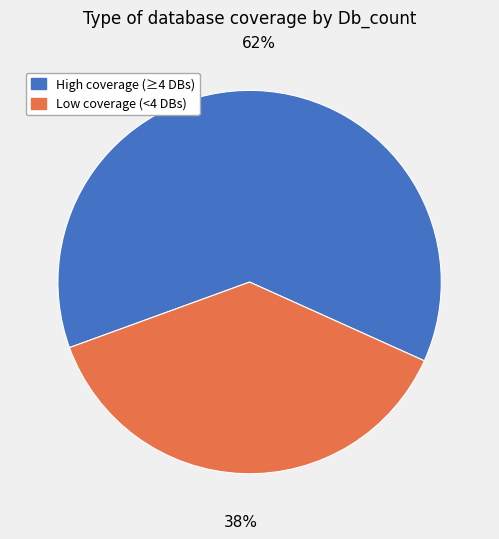

To the nearest percent, what percentage of the pie is High coverage (≥4 DBs)?

62%